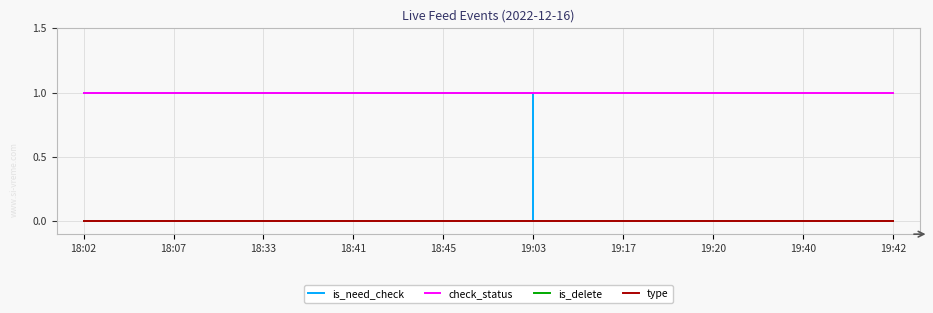

Does the chart have visible grid lines?

Yes